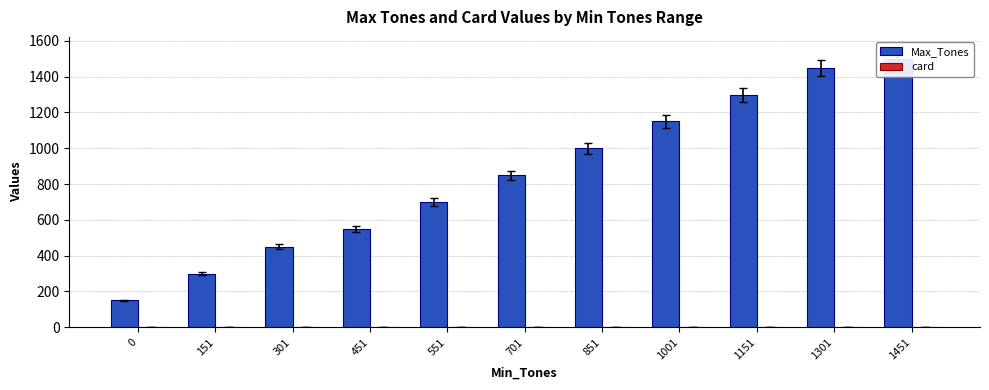

What is the minimum value for Max_Tones?

150